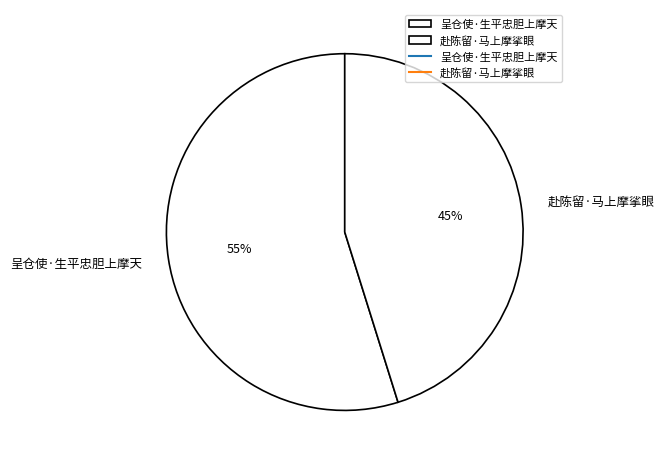

Which has a higher value, 赴陈留·马上摩挲眼 or 呈仓使·生平忠胆上摩天?

呈仓使·生平忠胆上摩天